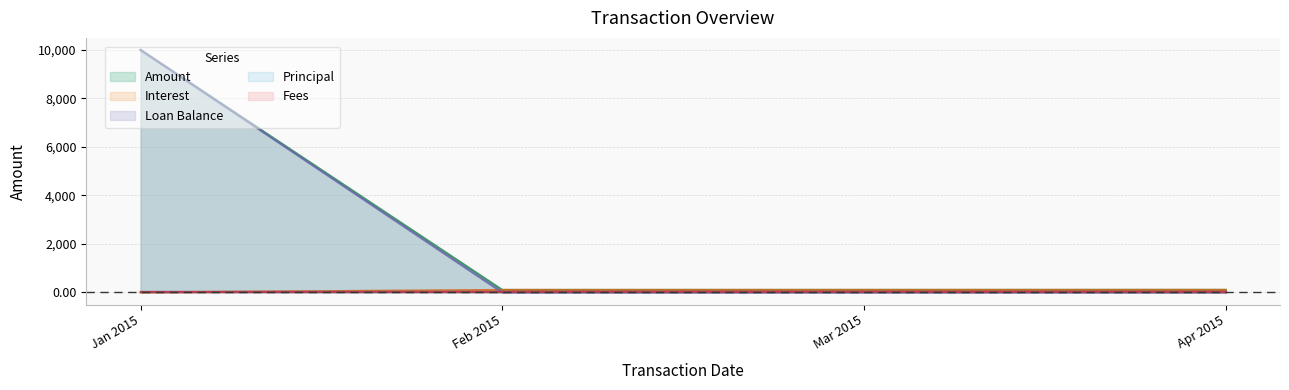

How many data points in Interest are less than 101?

2